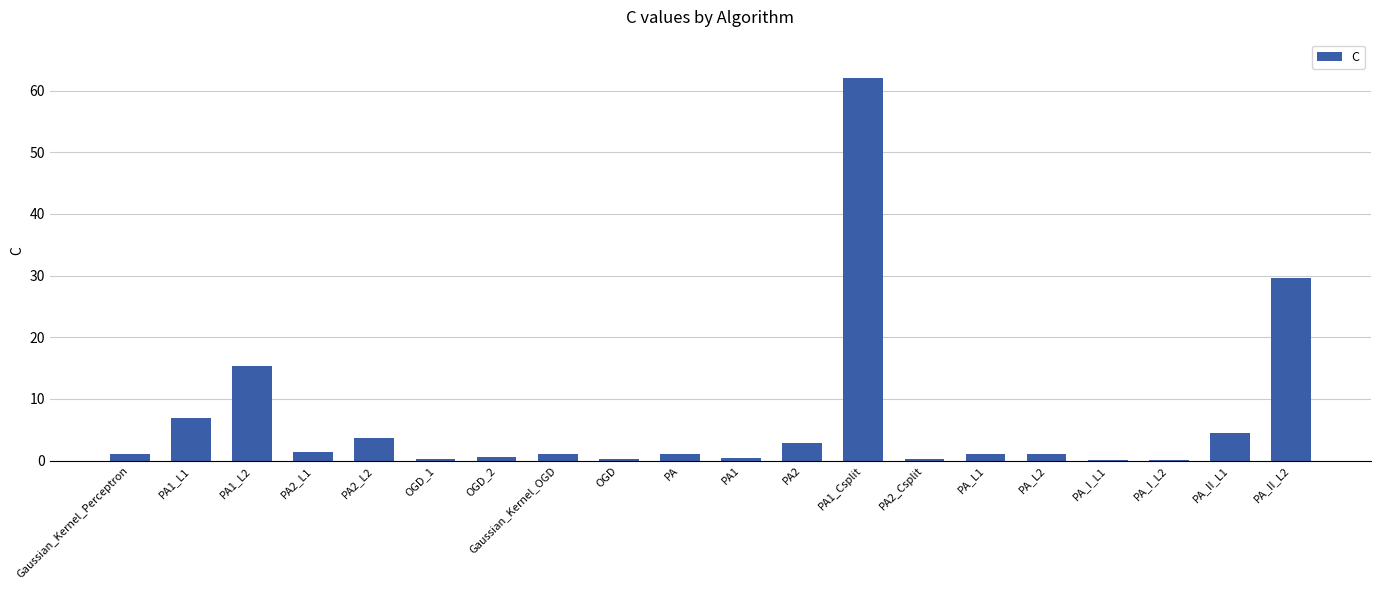

What is the average value?

6.7